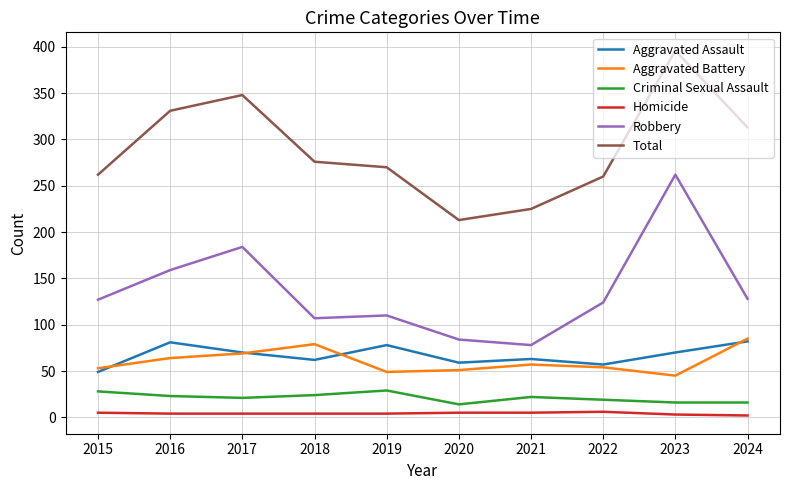

Is the value of Robbery at 2024 greater than the value of Aggravated Battery at 2017?

Yes